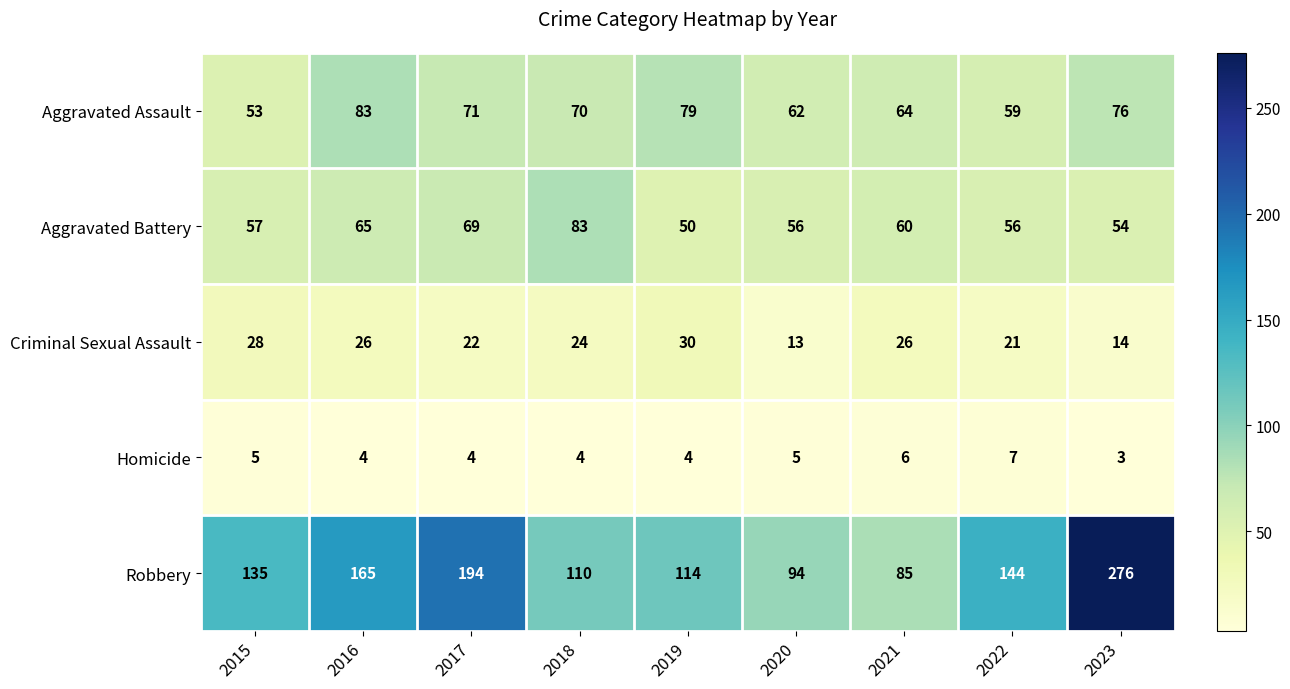

Rank the series at 2019 from lowest to highest value.

Homicide, Criminal Sexual Assault, Aggravated Battery, Aggravated Assault, Robbery